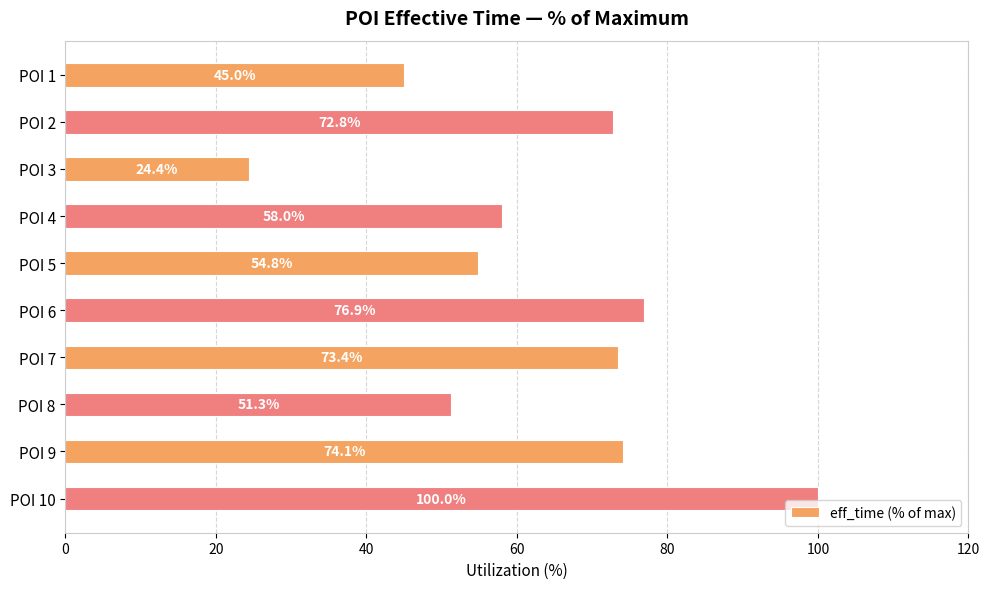

List the labels in order of value, smallest first.

POI 3, POI 1, POI 8, POI 5, POI 4, POI 2, POI 7, POI 9, POI 6, POI 10